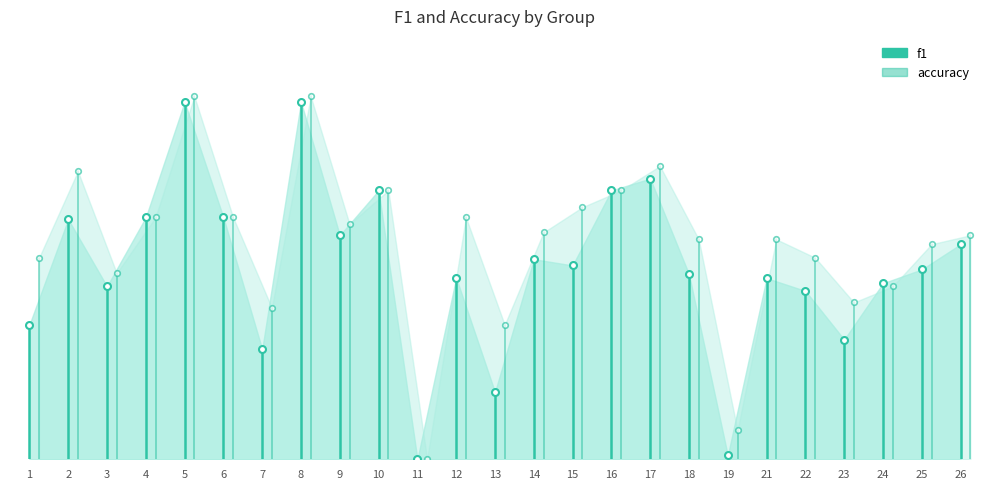

Rank the series by their maximum value, from highest to lowest.

accuracy, f1